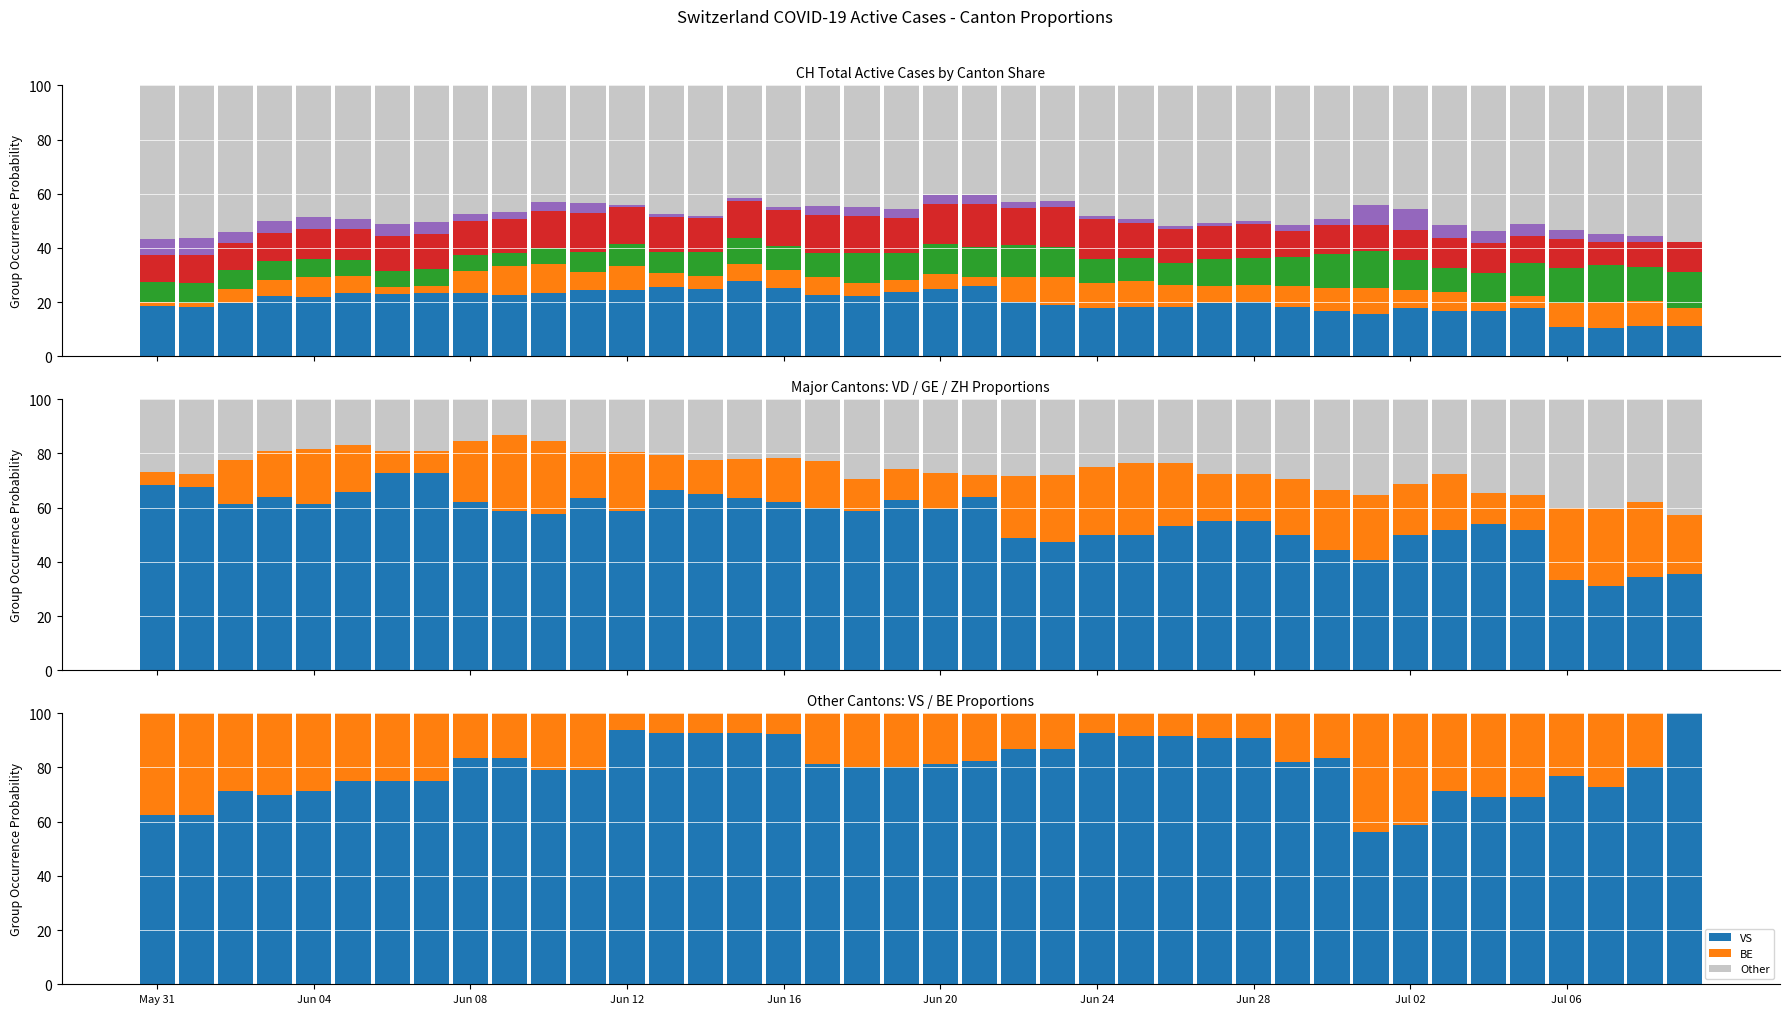

Rank the categories by VS value from highest to lowest.

39, 12, 13, 14, 15, 24, 16, 25, 26, 27, 28, 22, 23, Jul 02, Jul 06, 30, 21, 29, 17, 20, 18, 19, 38, 10, 11, 36, Jun 20, Jun 24, Jun 28, 37, Jun 08, Jun 16, 33, Jun 12, 34, 35, May 31, Jun 04, 32, 31